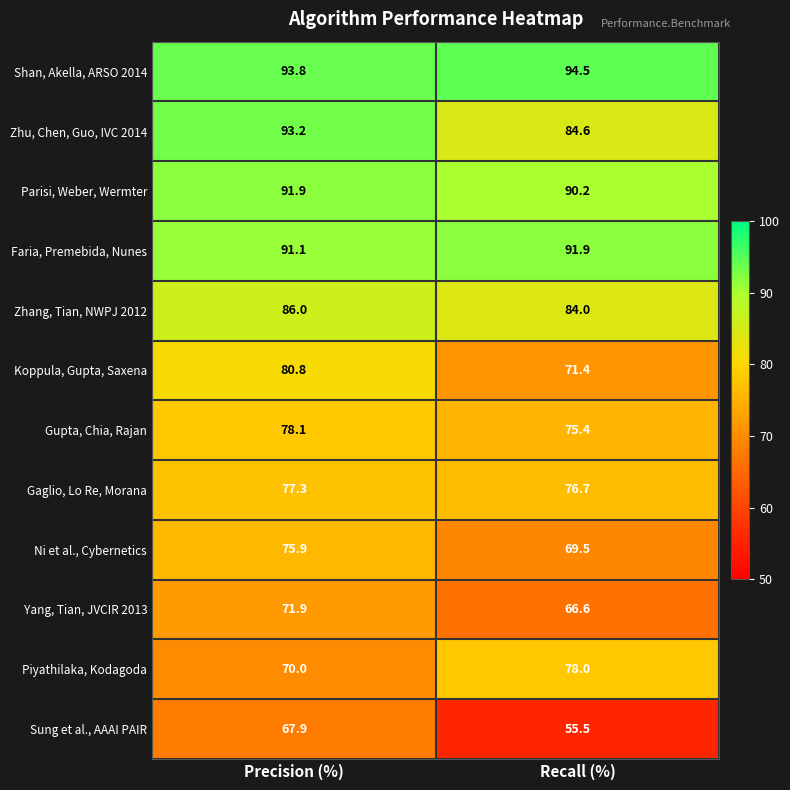

What is the difference between the Yang, Tian, JVCIR 2013 values at Precision (%) and Recall (%)?

5.3